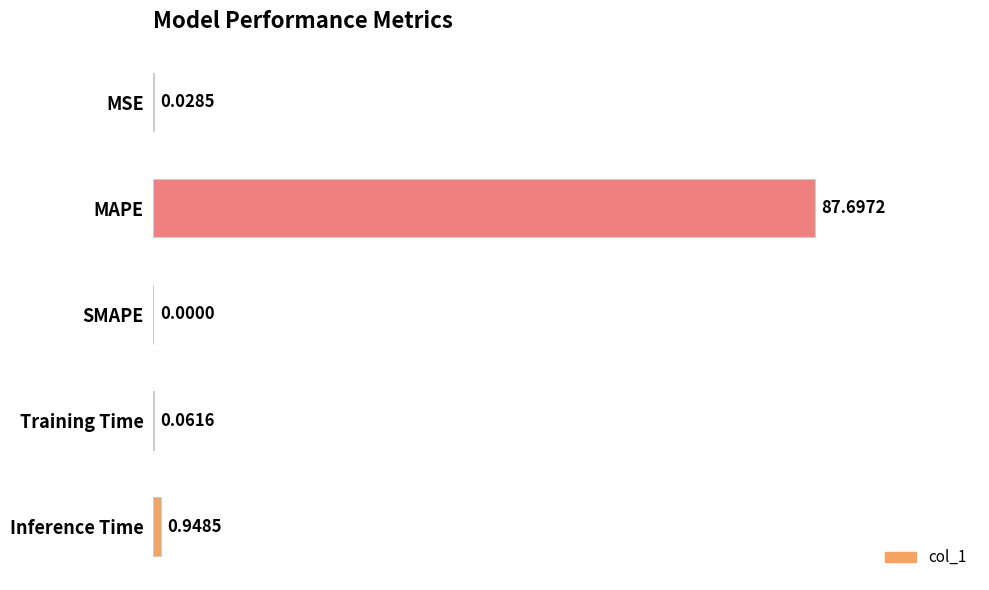

How many values are above zero?

4